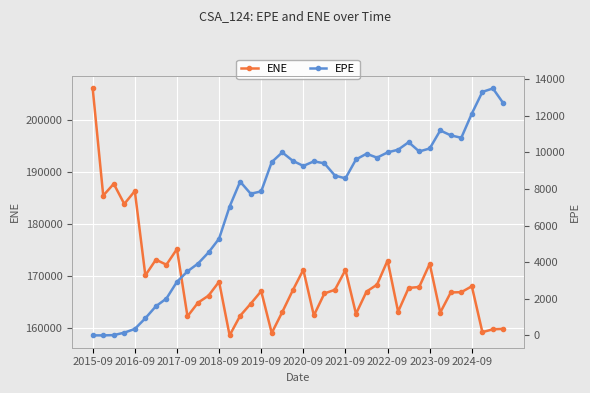

What is the sum of all EPE values?

295301.9